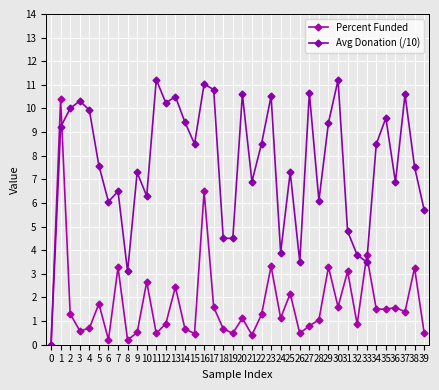

The Avg Donation (/10) series shows 10.0 at 2. True or false?

True